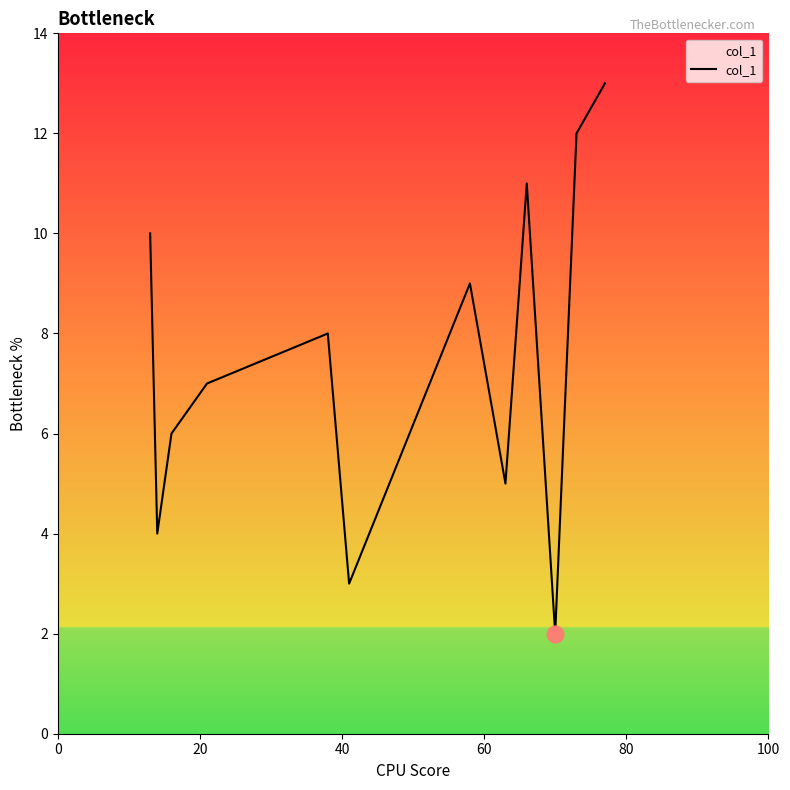

What is the greatest value displayed?

13